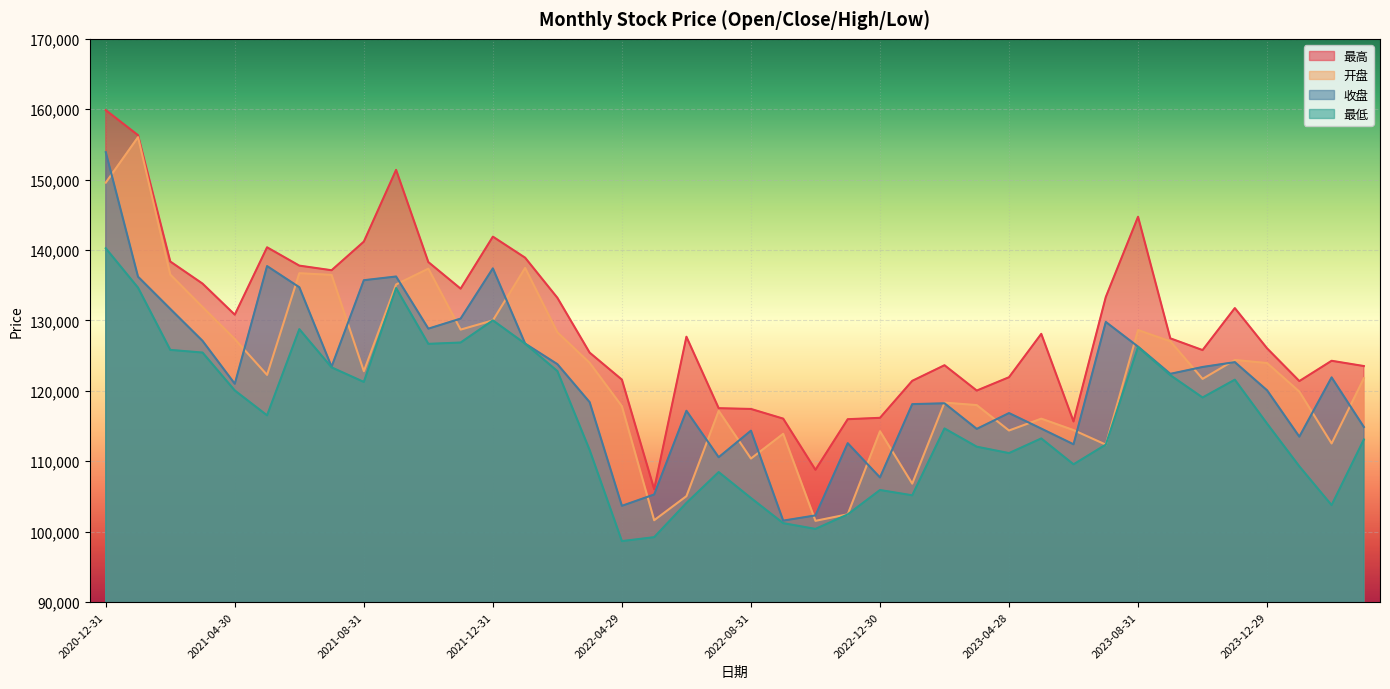

What is the average value of the 最低 series?

116225.8